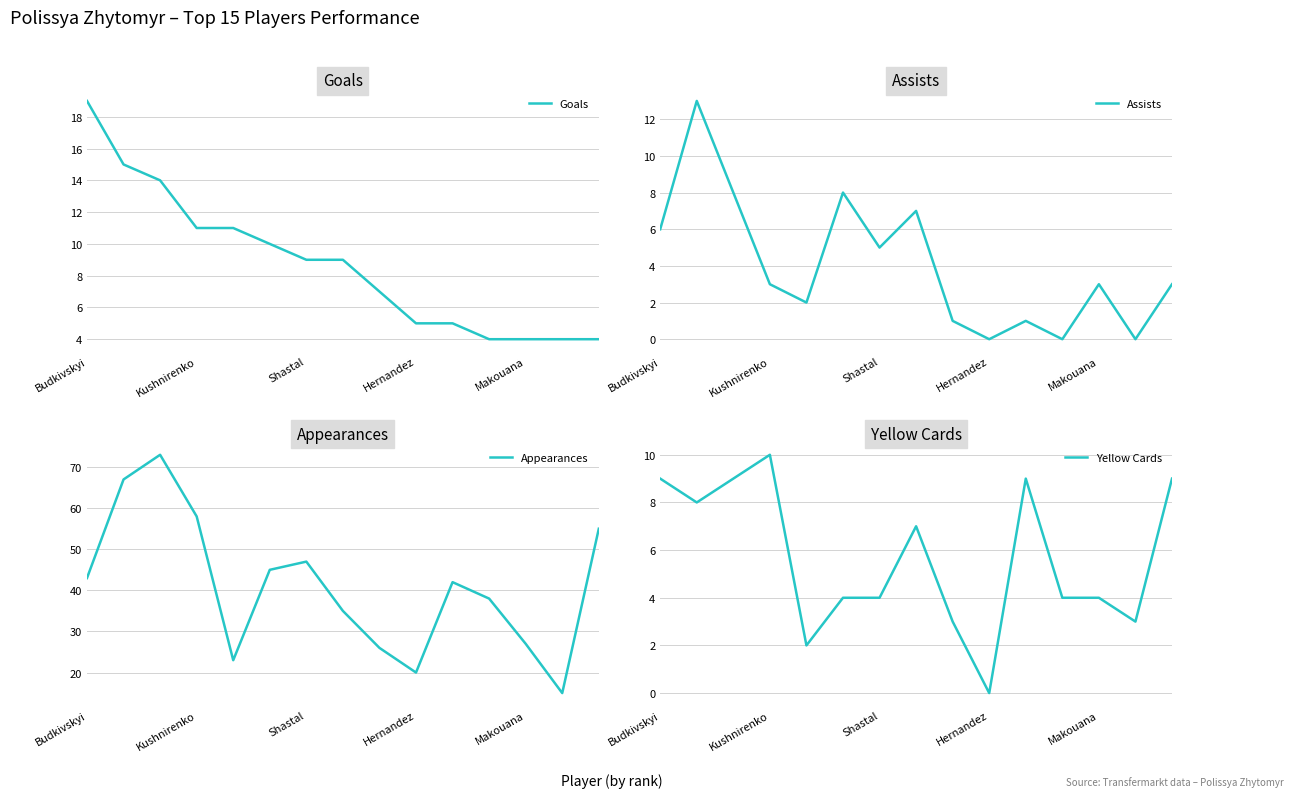

Rank the series by their maximum value, from lowest to highest.

Yellow Cards, Assists, Goals, Appearances